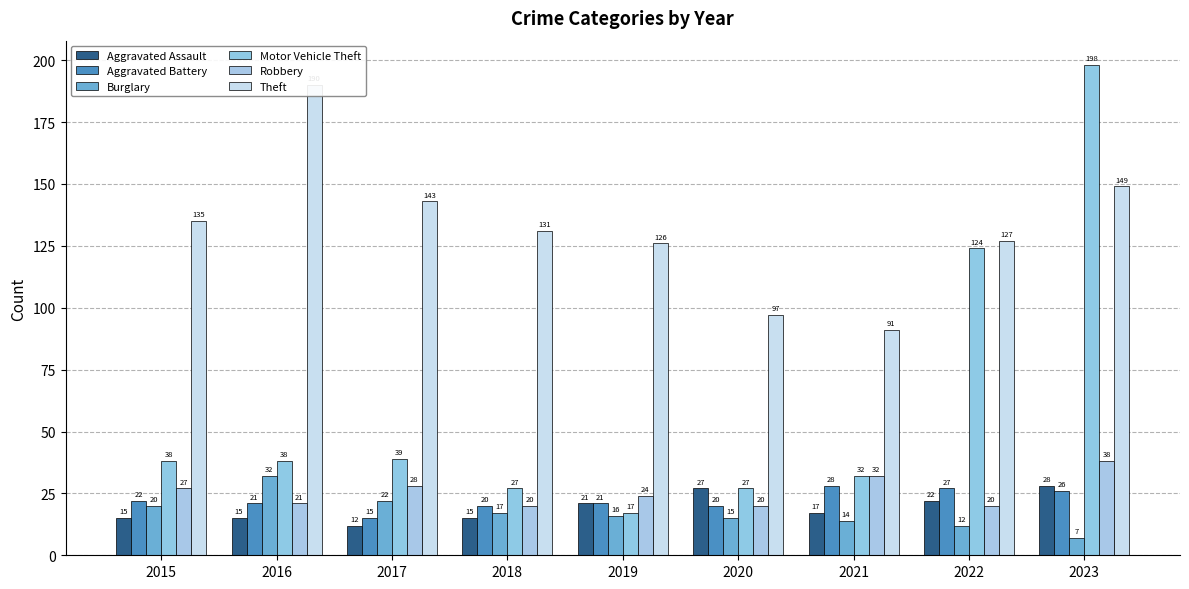

Which has a higher value, 2018 or 2017?

2018